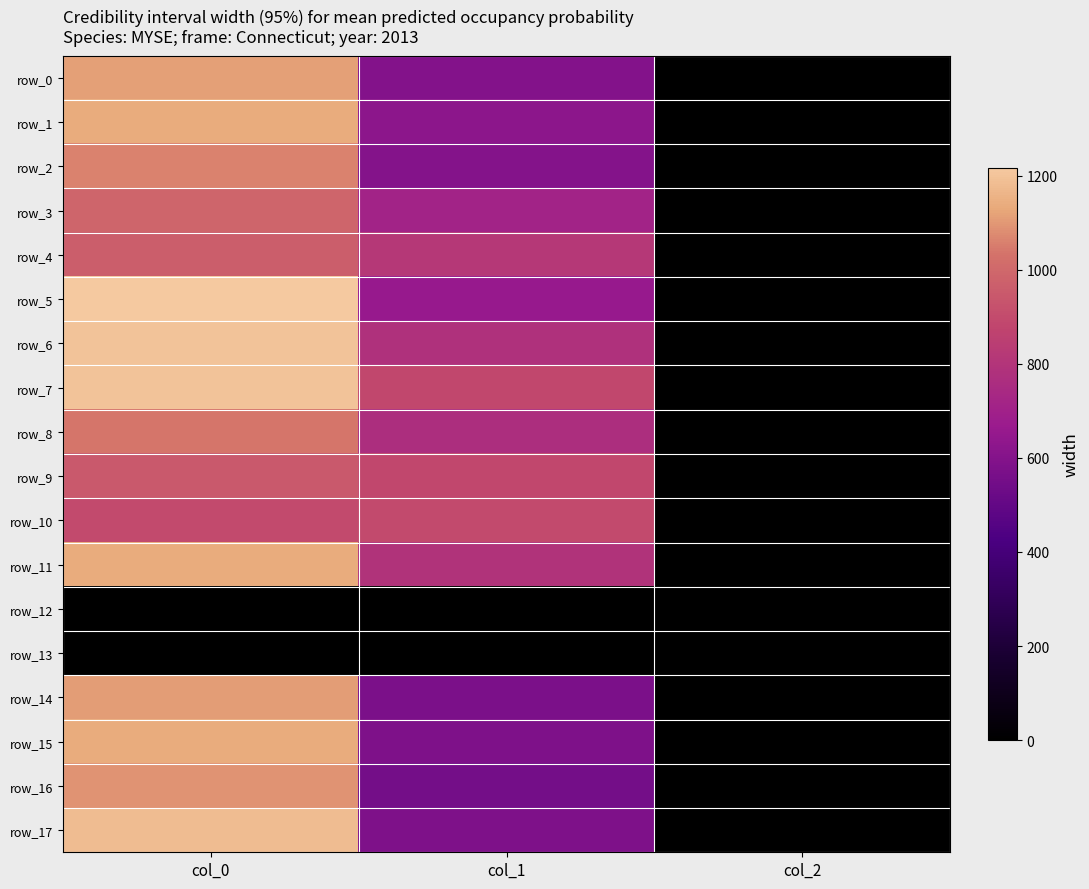

How many data points in row_10 are above 894?

2